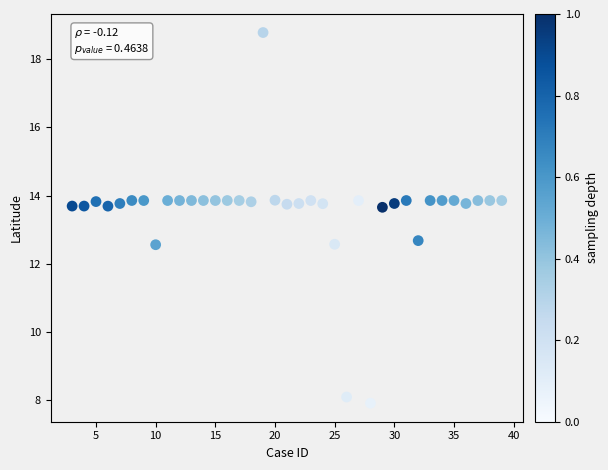

What is the range of X values (max minus min)?

36.0